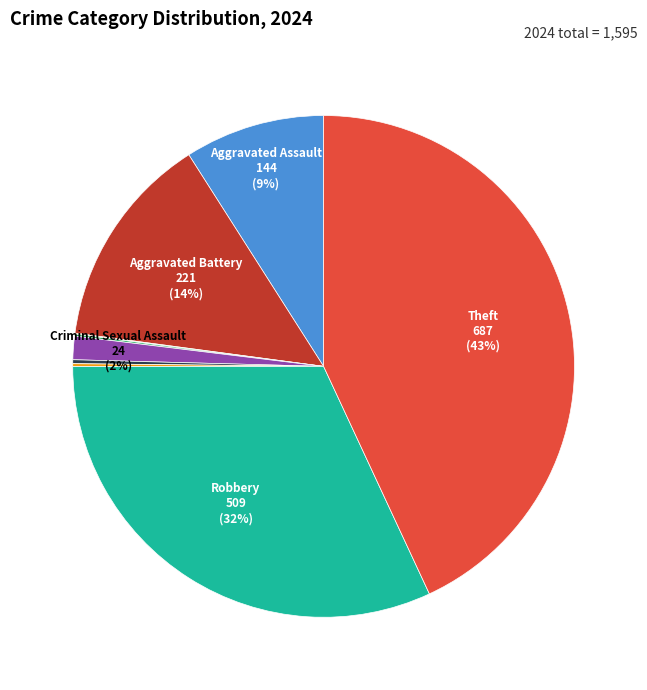

To the nearest percent, what is the average slice percentage?

11%